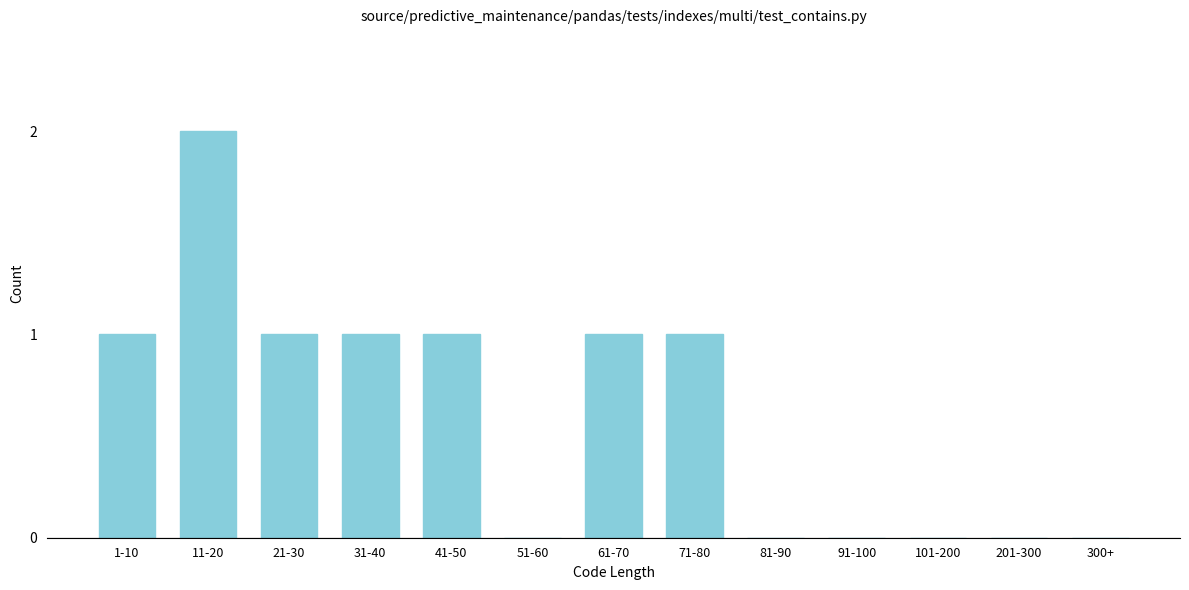

Reading left to right, extract all data points from this chart.

1-10=1	11-20=2	21-30=1	31-40=1	41-50=1	51-60=0	61-70=1	71-80=1	81-90=0	91-100=0	101-200=0	201-300=0	300+=0